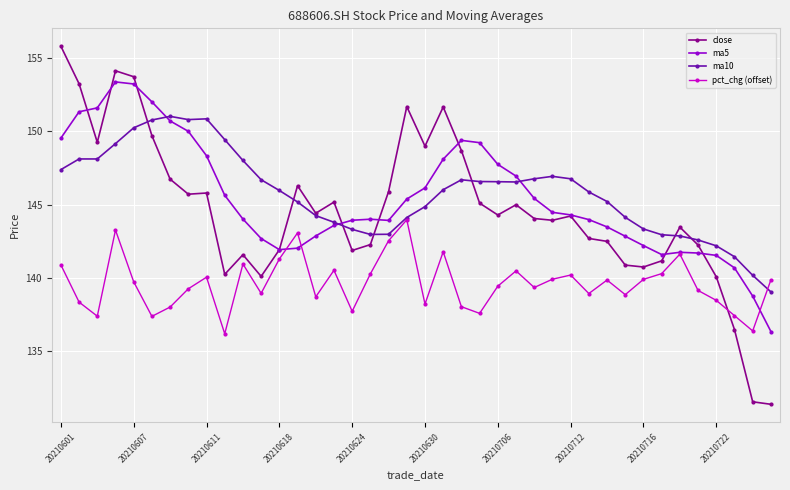

What is the value of the close point at the 6th from the left?

149.7